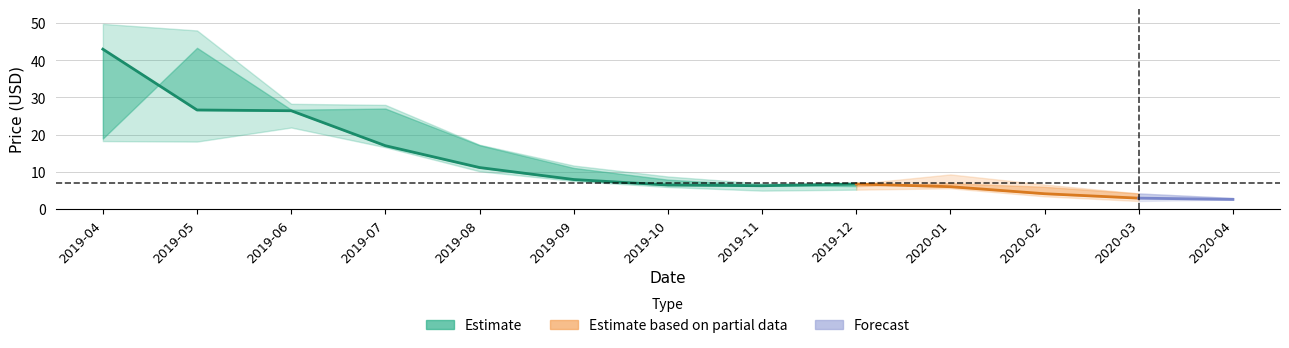

What is the difference between the maximum and minimum values in the Low series?

19.8